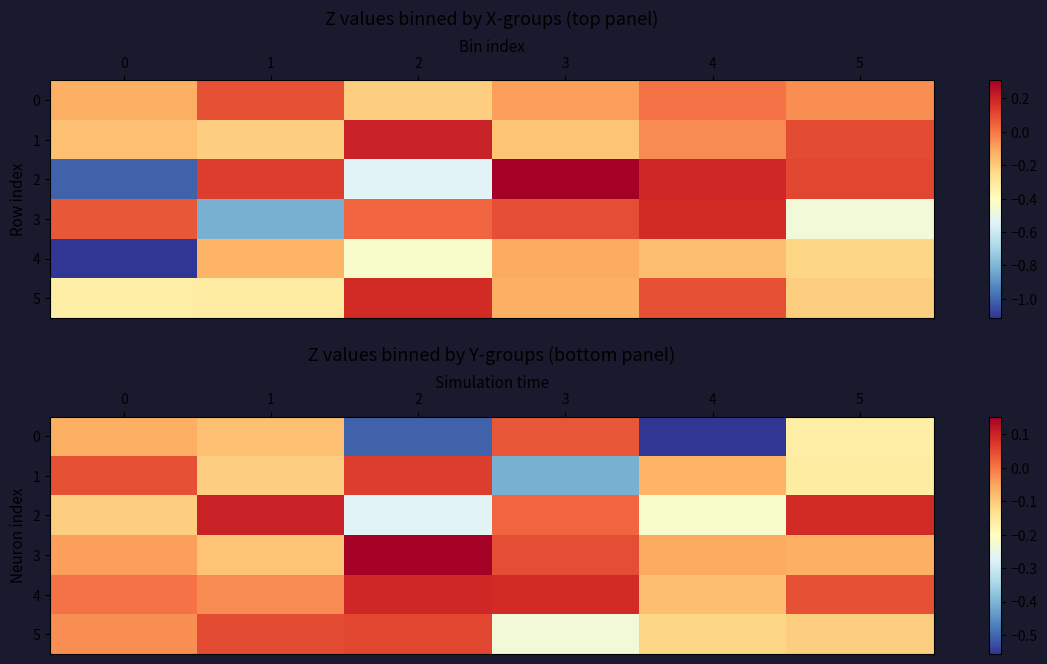

At which category is the sum across all series the highest?

1